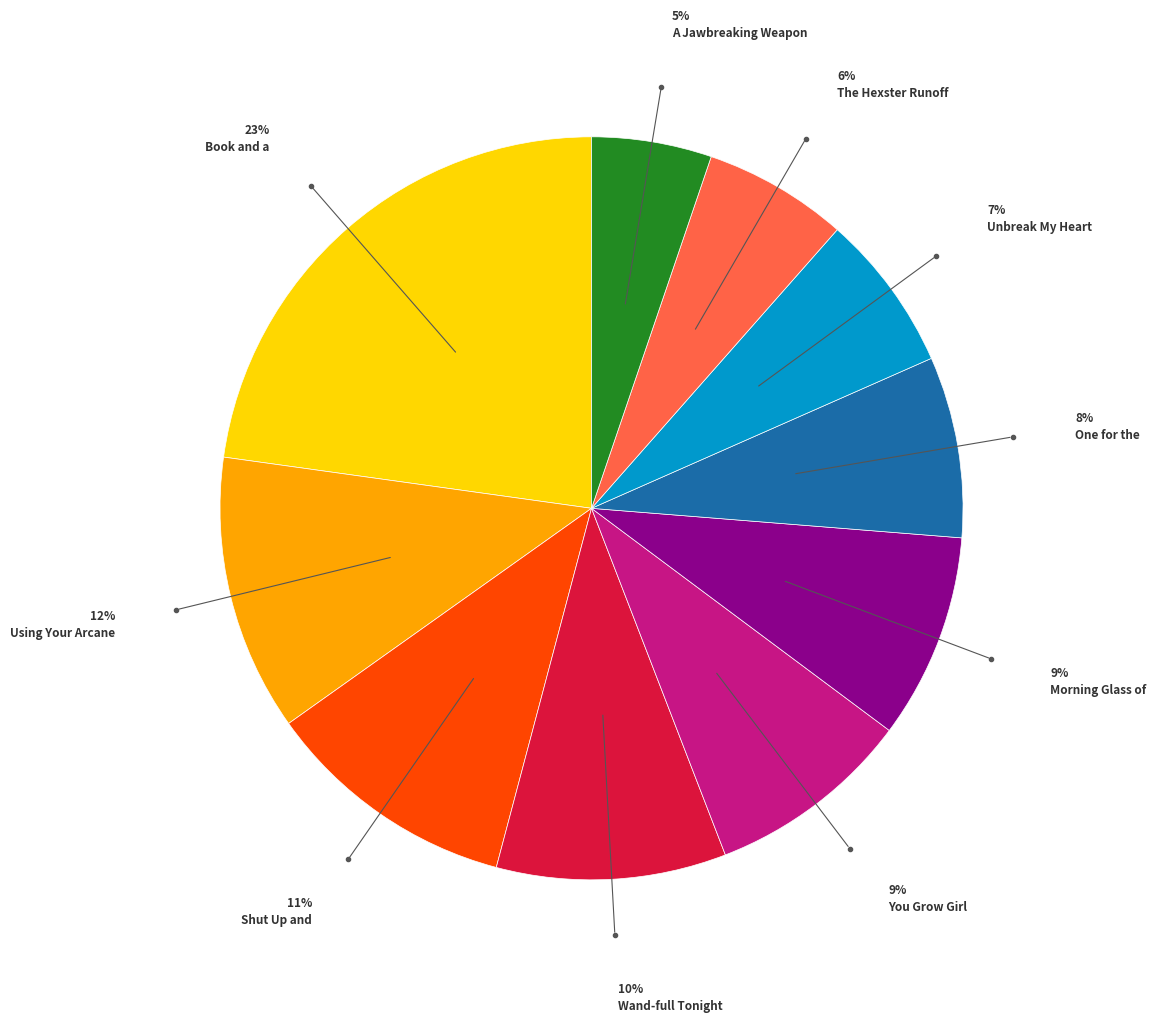

What is the ratio of the value at One for the to the value at Using Your Arcane?

0.7